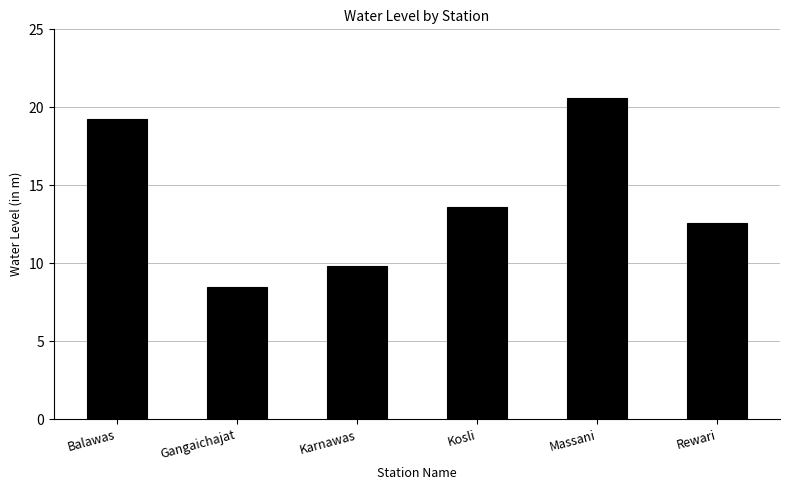

How many series are shown in this chart?

1